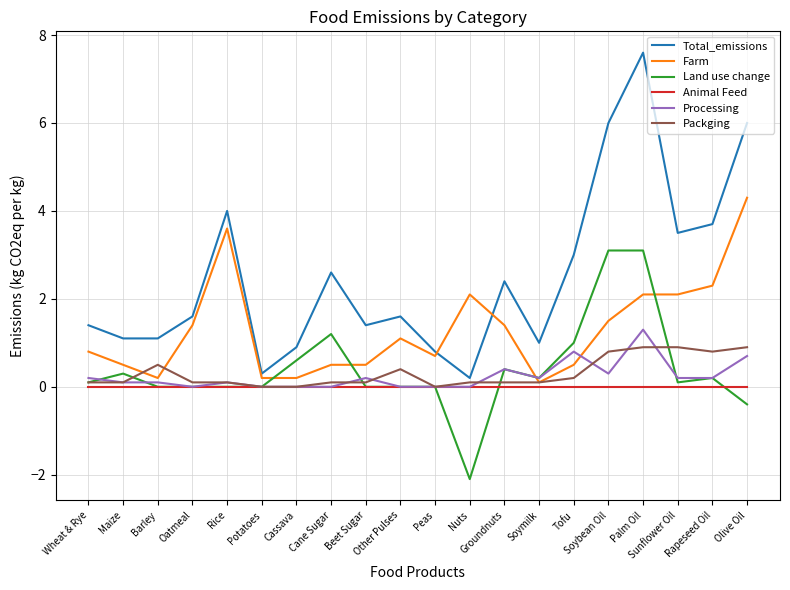

Reading left to right, transcribe all the data shown in this chart.

Total_emissions: Wheat & Rye=1.4	Maize=1.1	Barley=1.1	Oatmeal=1.6	Rice=4.0	Potatoes=0.3	Cassava=0.9	Cane Sugar=2.6	Beet Sugar=1.4	Other Pulses=1.6	Peas=0.8	Nuts=0.2	Groundnuts=2.4	Soymilk=1.0	Tofu=3.0	Soybean Oil=6.0	Palm Oil=7.6	Sunflower Oil=3.5	Rapeseed Oil=3.7	Olive Oil=6.0
Farm: Wheat & Rye=0.8	Maize=0.5	Barley=0.2	Oatmeal=1.4	Rice=3.6	Potatoes=0.2	Cassava=0.2	Cane Sugar=0.5	Beet Sugar=0.5	Other Pulses=1.1	Peas=0.7	Nuts=2.1	Groundnuts=1.4	Soymilk=0.1	Tofu=0.5	Soybean Oil=1.5	Palm Oil=2.1	Sunflower Oil=2.1	Rapeseed Oil=2.3	Olive Oil=4.3
Land use change: Wheat & Rye=0.1	Maize=0.3	Barley=0.0	Oatmeal=0.0	Rice=0.0	Potatoes=0.0	Cassava=0.6	Cane Sugar=1.2	Beet Sugar=0.0	Other Pulses=0.0	Peas=0.0	Nuts=-2.1	Groundnuts=0.4	Soymilk=0.2	Tofu=1.0	Soybean Oil=3.1	Palm Oil=3.1	Sunflower Oil=0.1	Rapeseed Oil=0.2	Olive Oil=-0.4
Animal Feed: Wheat & Rye=0.0	Maize=0.0	Barley=0.0	Oatmeal=0.0	Rice=0.0	Potatoes=0.0	Cassava=0.0	Cane Sugar=0.0	Beet Sugar=0.0	Other Pulses=0.0	Peas=0.0	Nuts=0.0	Groundnuts=0.0	Soymilk=0.0	Tofu=0.0	Soybean Oil=0.0	Palm Oil=0.0	Sunflower Oil=0.0	Rapeseed Oil=0.0	Olive Oil=0.0
Processing: Wheat & Rye=0.2	Maize=0.1	Barley=0.1	Oatmeal=0.0	Rice=0.1	Potatoes=0.0	Cassava=0.0	Cane Sugar=0.0	Beet Sugar=0.2	Other Pulses=0.0	Peas=0.0	Nuts=0.0	Groundnuts=0.4	Soymilk=0.2	Tofu=0.8	Soybean Oil=0.3	Palm Oil=1.3	Sunflower Oil=0.2	Rapeseed Oil=0.2	Olive Oil=0.7
Packging: Wheat & Rye=0.1	Maize=0.1	Barley=0.5	Oatmeal=0.1	Rice=0.1	Potatoes=0.0	Cassava=0.0	Cane Sugar=0.1	Beet Sugar=0.1	Other Pulses=0.4	Peas=0.0	Nuts=0.1	Groundnuts=0.1	Soymilk=0.1	Tofu=0.2	Soybean Oil=0.8	Palm Oil=0.9	Sunflower Oil=0.9	Rapeseed Oil=0.8	Olive Oil=0.9